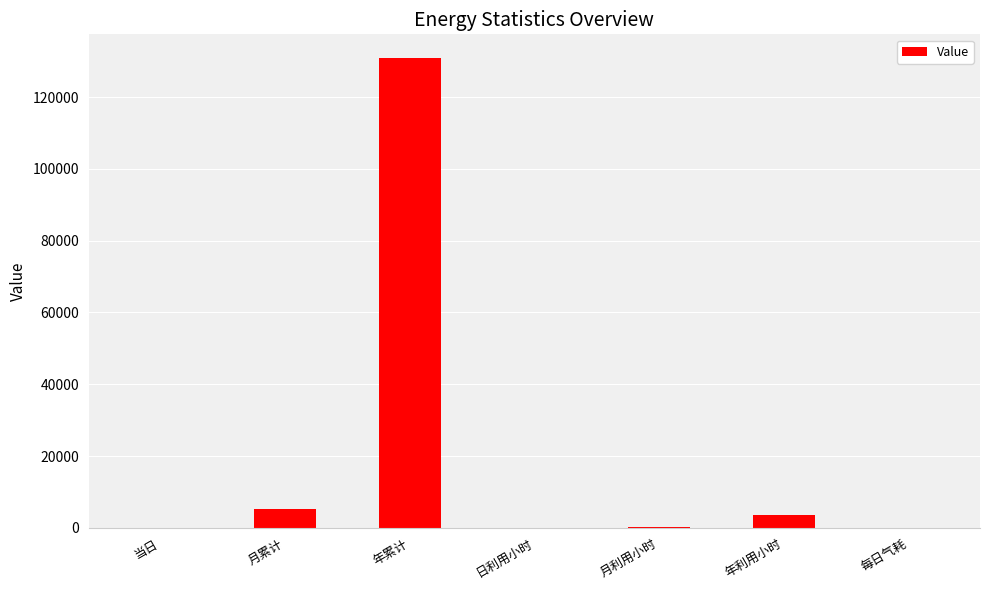

What is the change in value from 当日 to 年利用小时?

+3570.9